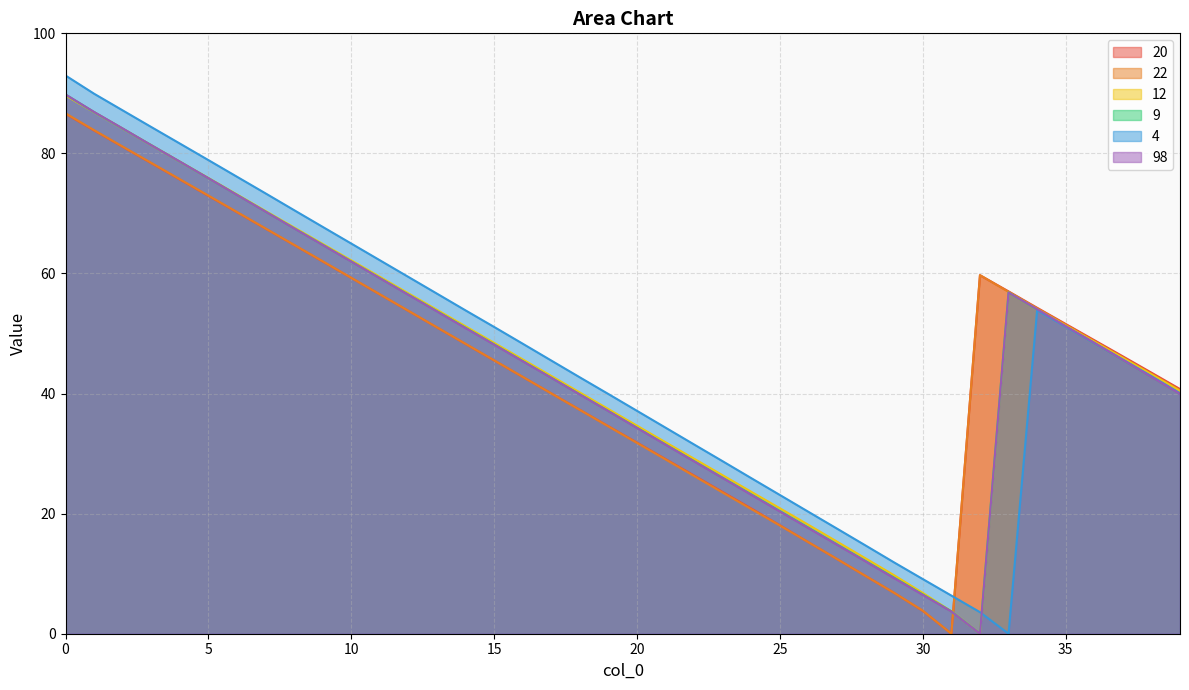

Reading left to right, what are all the values shown in this chart?

20: 86.6	83.8	81.1	78.4	75.6	72.9	70.2	67.5	64.7	62.0	59.3	56.5	53.8	51.0	48.3	45.5	42.8	40.0	37.3	34.6	31.8	29.1	26.3	23.6	20.9	18.1	15.2	12.4	9.6	6.8	3.8	0.0	59.7	57.0	54.3	51.6	48.9	46.2	43.5	40.8
22: 86.7	83.9	81.1	78.4	75.7	73.0	70.2	67.5	64.8	62.0	59.3	56.5	53.8	51.0	48.3	45.5	42.8	40.0	37.3	34.5	31.8	29.0	26.3	23.5	20.8	18.0	15.2	12.4	9.6	6.8	3.8	0.0	59.7	56.9	54.2	51.5	48.7	46.0	43.3	40.5
12: 89.7	86.9	84.1	81.4	78.6	75.9	73.2	70.4	67.7	64.9	62.2	59.4	56.7	53.9	51.2	48.4	45.7	42.9	40.2	37.4	34.6	31.9	29.1	26.4	23.6	20.9	18.1	15.3	12.5	9.7	6.8	3.7	0.0	56.8	54.1	51.3	48.6	45.9	43.2	40.5
9: 89.8	86.9	84.1	81.4	78.6	75.9	73.1	70.3	67.5	64.8	62.0	59.2	56.5	53.7	51.0	48.2	45.4	42.6	39.9	37.1	34.3	31.5	28.7	26.0	23.2	20.4	17.7	14.9	12.1	9.3	6.5	3.7	0.0	56.8	54.0	51.2	48.4	45.6	42.8	40.0
4: 93.0	89.9	87.2	84.4	81.6	78.9	76.1	73.3	70.5	67.8	65.0	62.2	59.4	56.6	53.8	51.1	48.3	45.5	42.7	39.9	37.1	34.3	31.5	28.7	25.9	23.1	20.3	17.5	14.7	11.9	9.1	6.3	3.6	0.0	53.9	51.1	48.4	45.7	42.9	40.1
98: 89.8	86.9	84.2	81.4	78.6	75.9	73.1	70.3	67.5	64.7	62.0	59.2	56.4	53.7	50.9	48.1	45.4	42.6	39.8	37.1	34.3	31.5	28.7	25.9	23.1	20.3	17.6	14.8	12.0	9.2	6.5	3.7	0.0	56.8	54.1	51.2	48.5	45.6	42.8	39.9